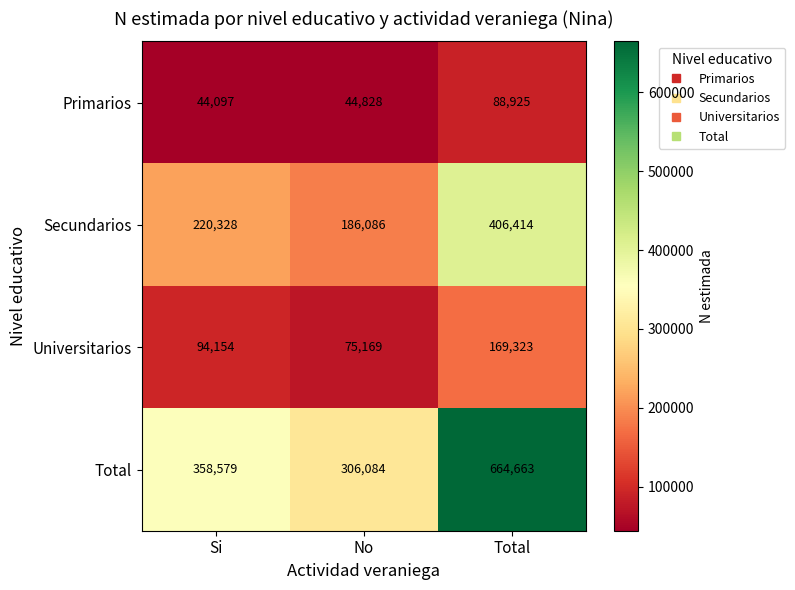

Read the Total value at Si, to the nearest 10.

358580